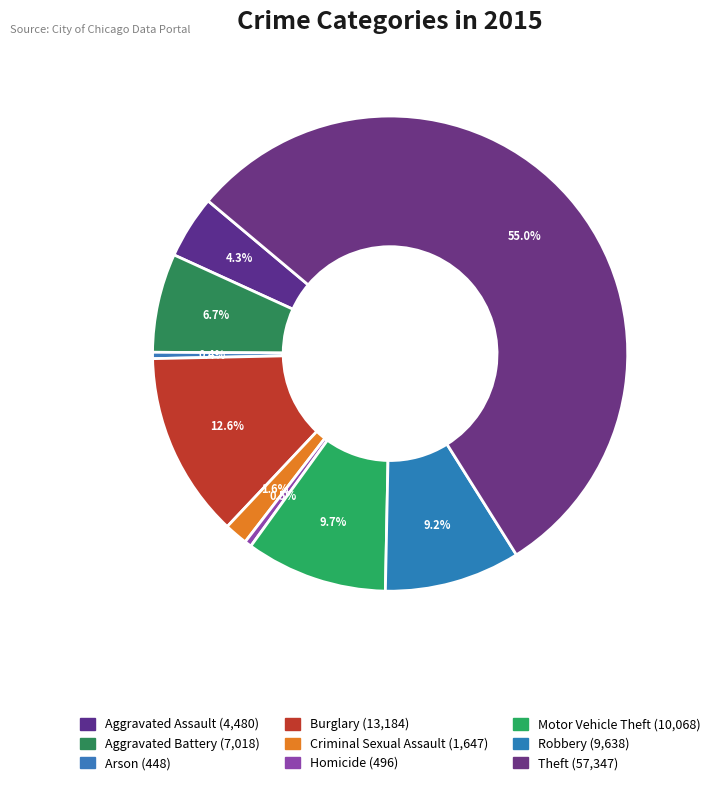

What is the majority slice?

Theft